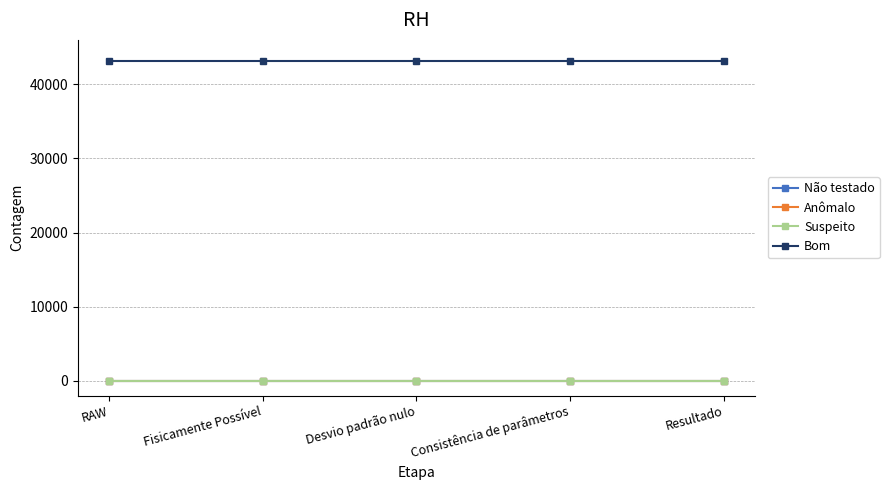

At which label does Anômalo reach its minimum?

RAW